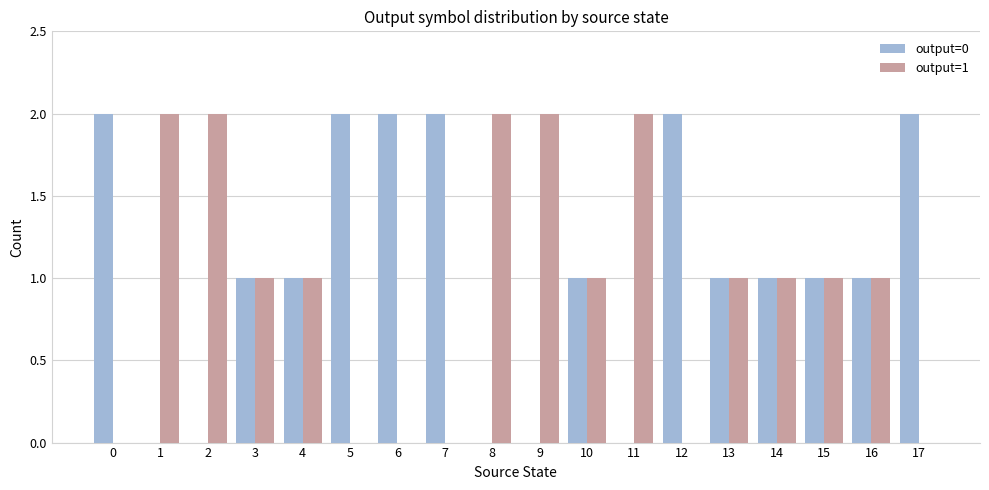

What is the average value of the output=1 series?

1